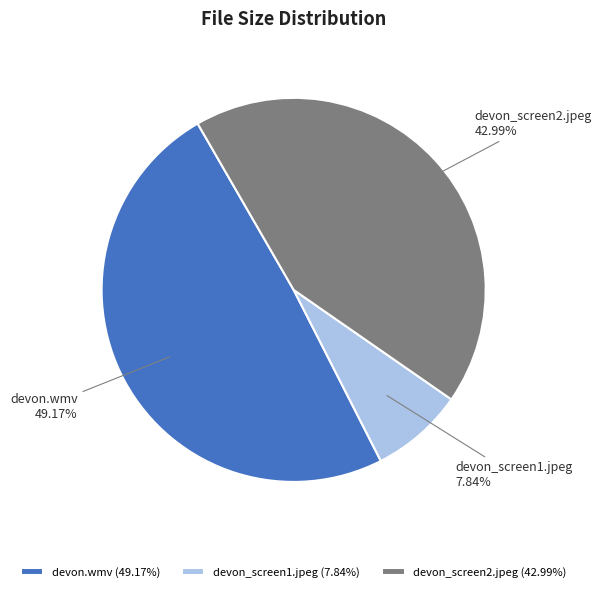

Is there any slice that represents more than half of the pie?

No